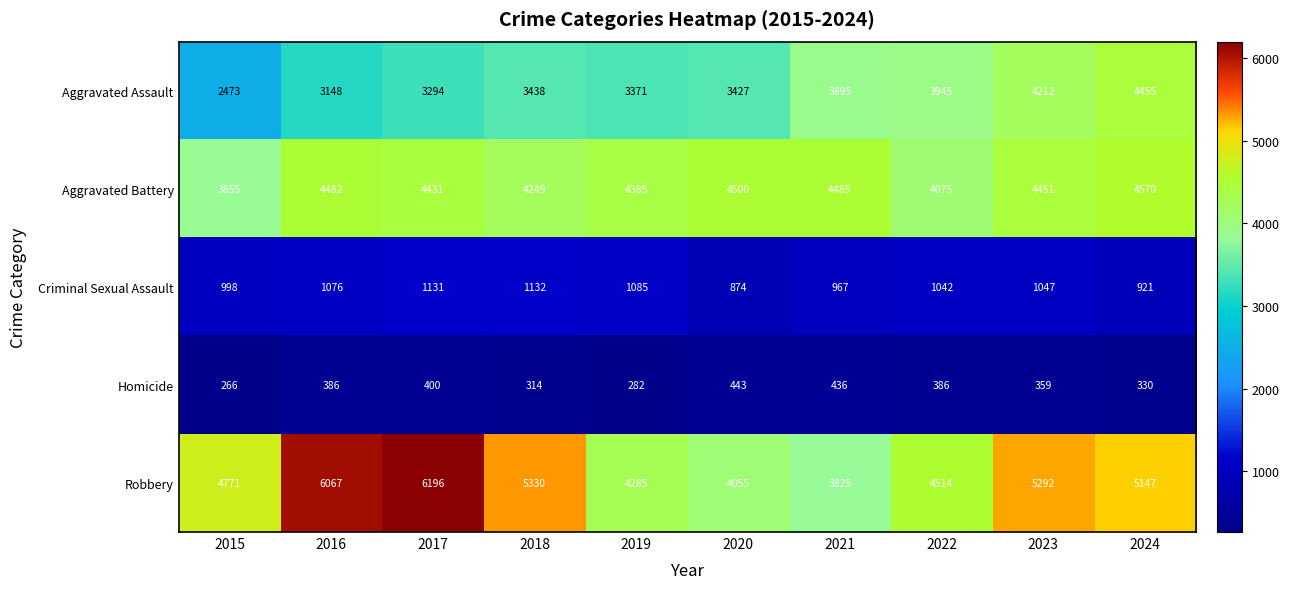

Which series has the largest total across all categories?

Robbery